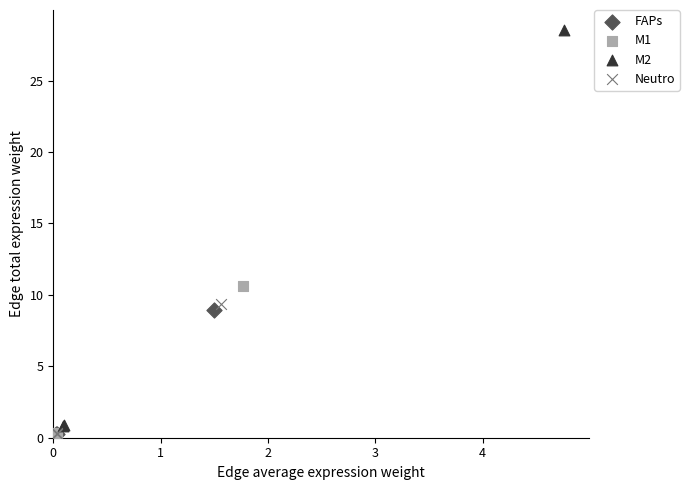

Which series has the largest Y range (max minus min)?

M2